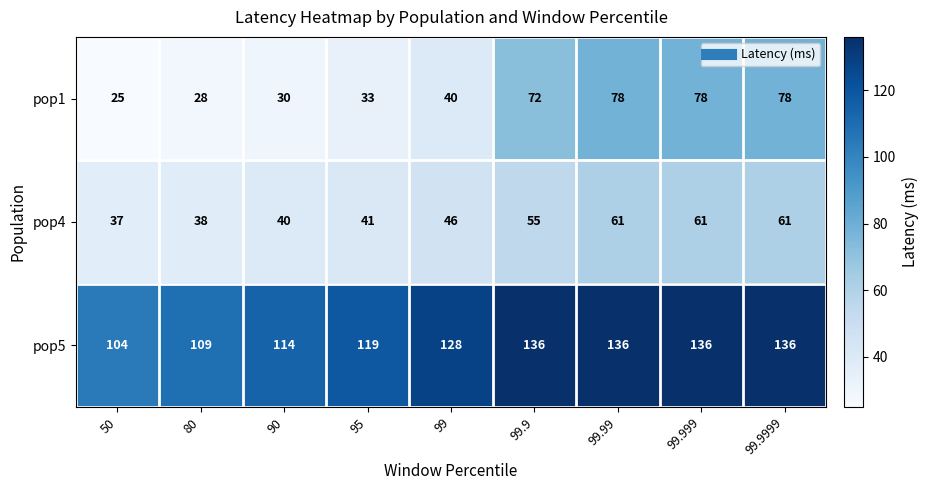

Which series has the largest total across all categories?

pop5